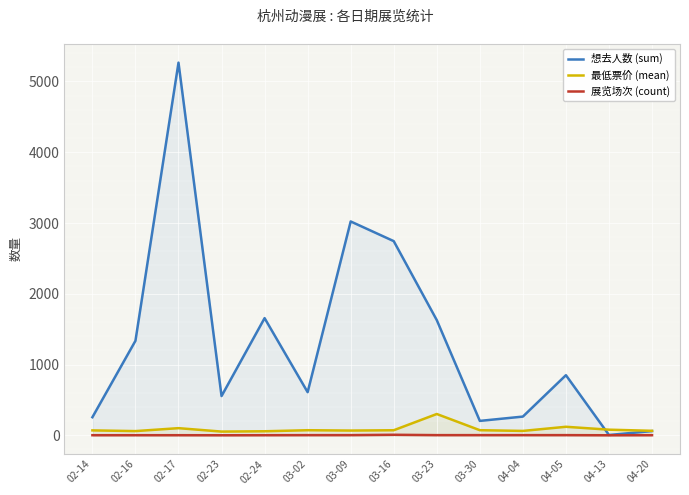

Reading left to right, what are all the values shown in this chart?

想去人数 (sum): 256.0	1336.0	5266.0	555.0	1656.0	610.0	3022.0	2744.0	1628.0	204.0	265.0	850.0	5.0	60.0
最低票价 (mean): 70.0	60.0	101.5	53.1	57.5	72.4	67.5	72.0	301.5	72.6	62.5	121.0	80.0	64.0
展览场次 (count): 2.0	2.0	2.0	1.0	2.0	3.0	3.0	8.0	3.0	3.0	3.0	3.0	1.0	2.0